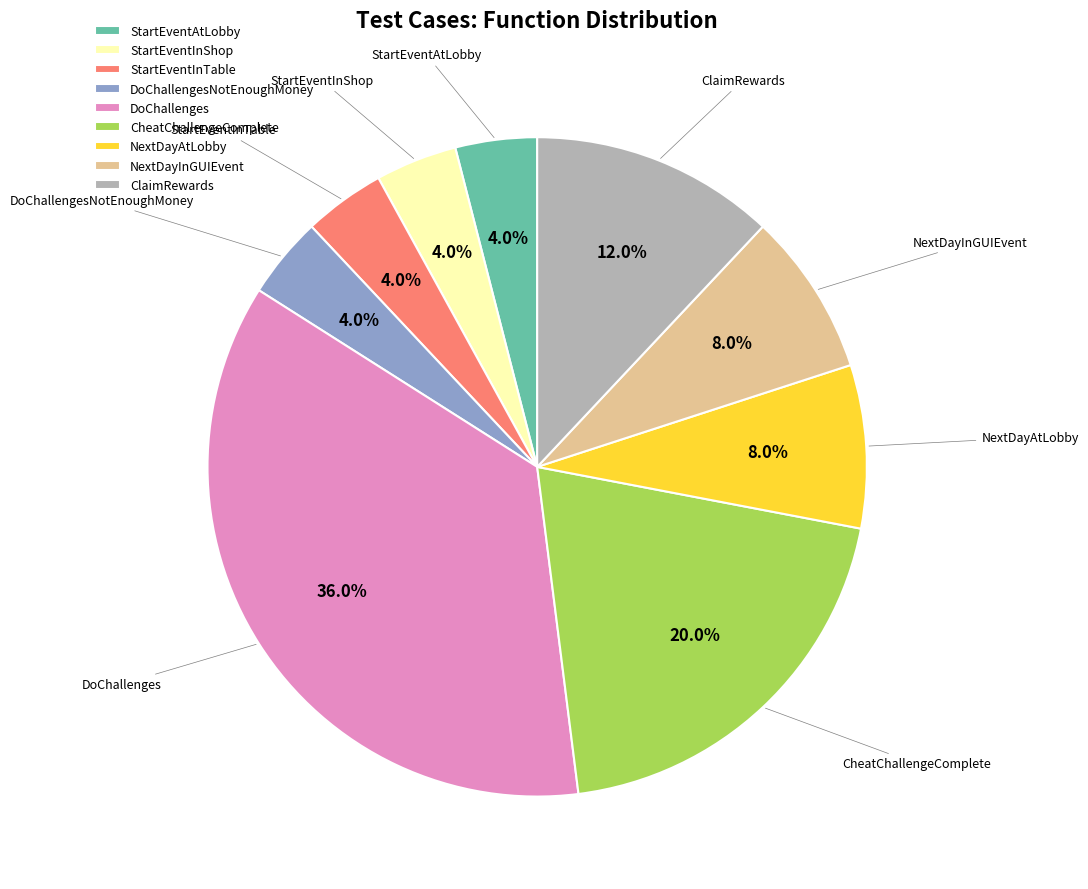

Which slice is the largest?

DoChallenges